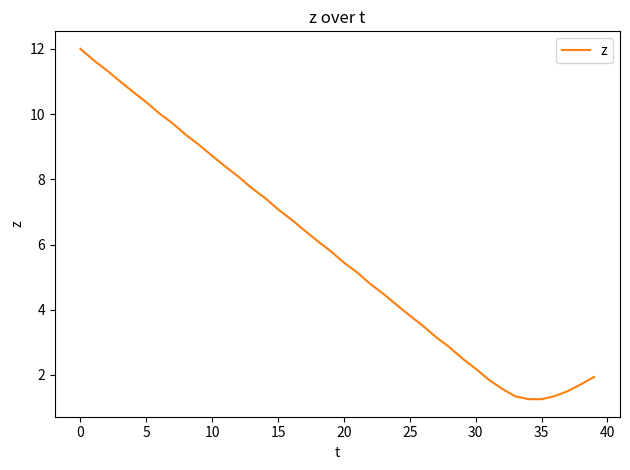

What is the smallest value displayed?

1.3